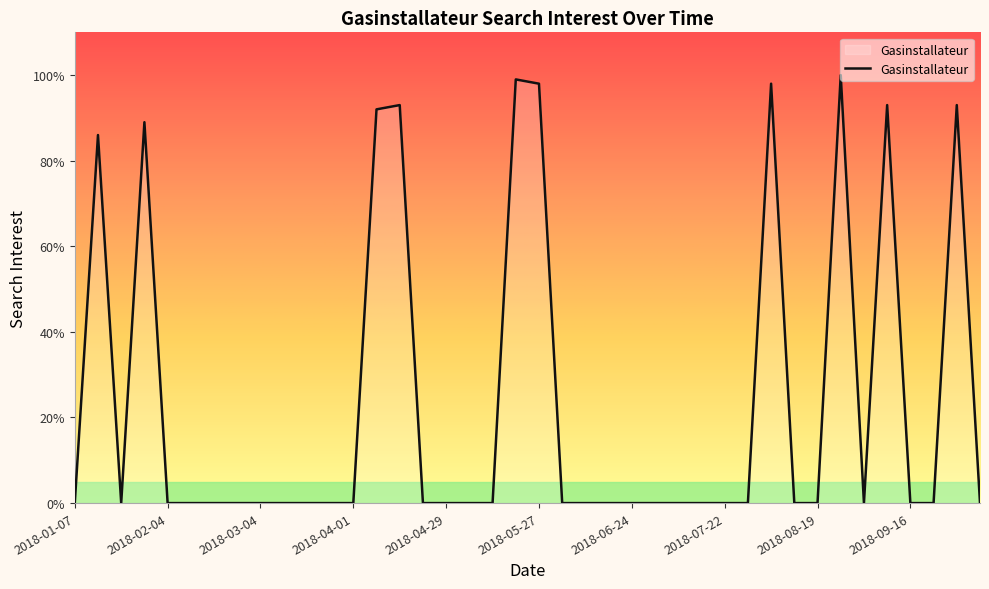

What is the maximum value shown in the chart?

100